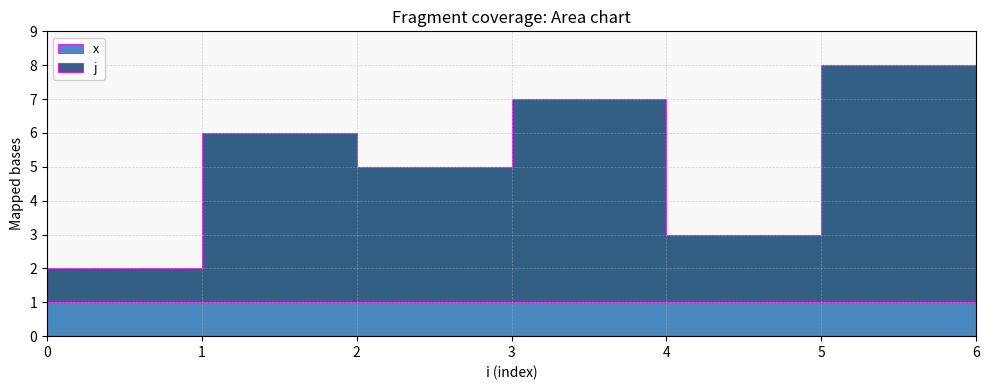

The x series shows 1 at 1. True or false?

True